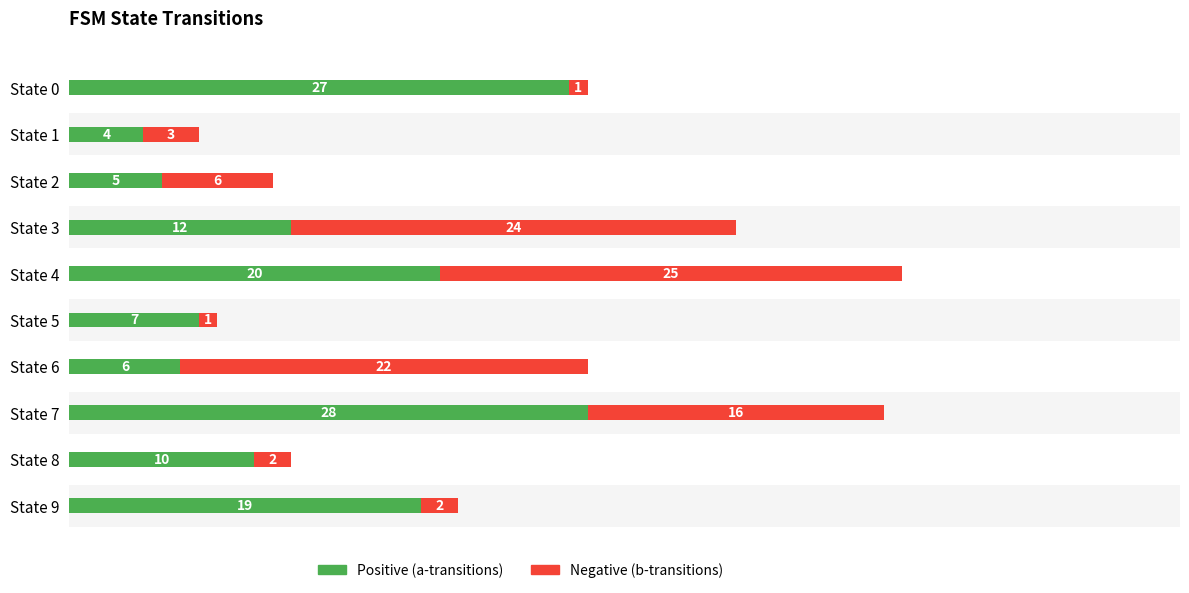

At how many categories does at least one series exceed 13?

6